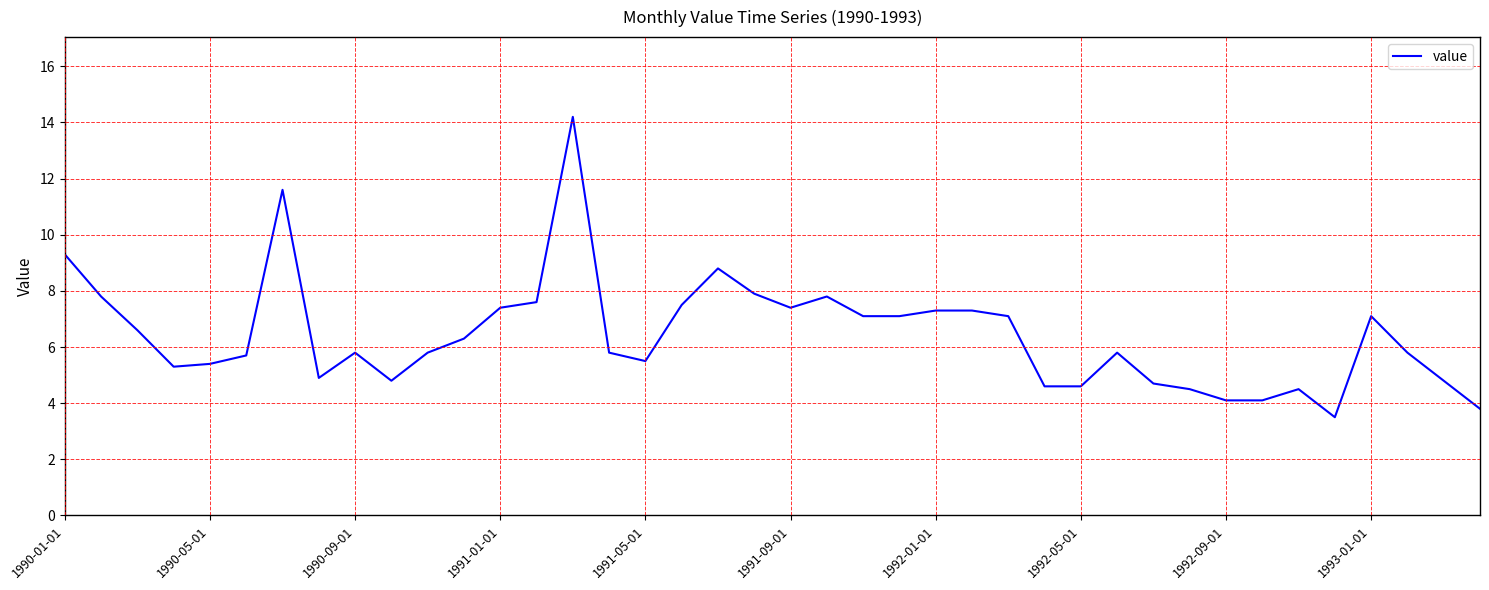

What is the maximum value shown in the chart?

14.2